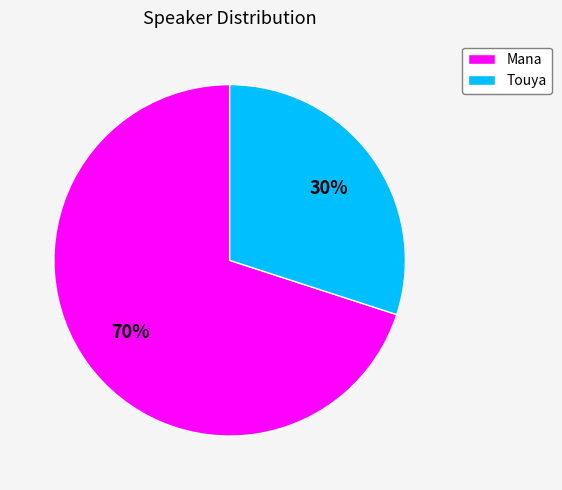

To the nearest percent, what is the difference between the largest and smallest slice percentages?

40%